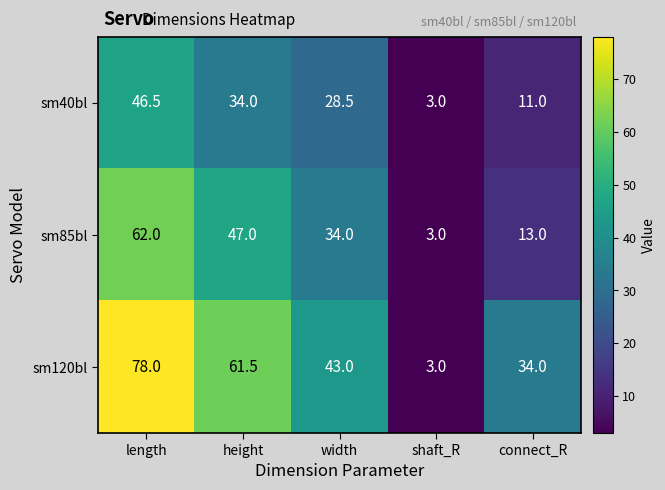

Is it true that sm85bl equals 34.0 at width?

True